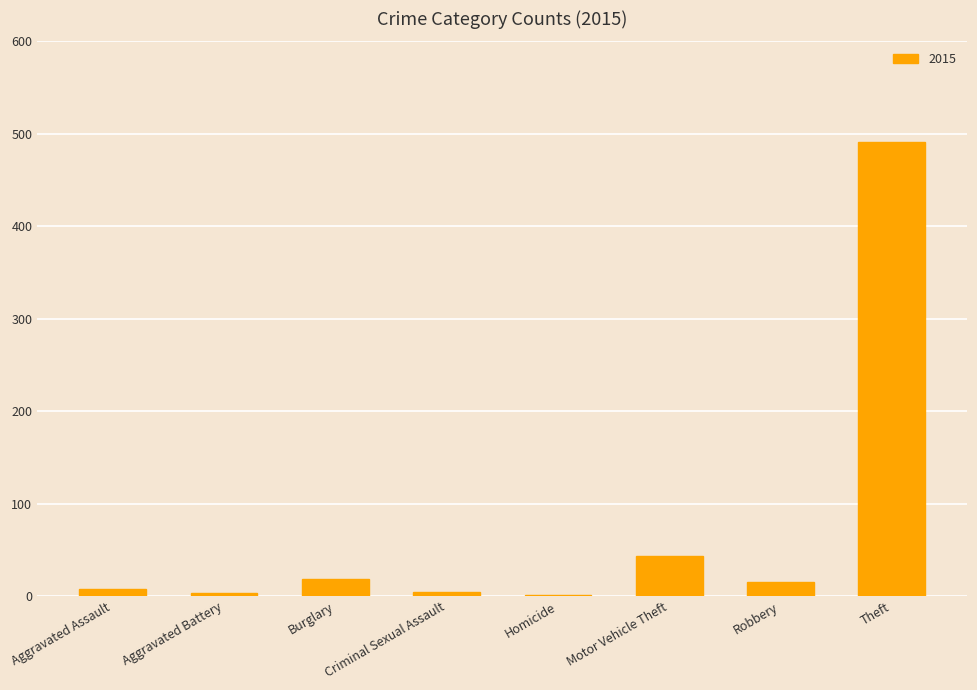

Where is the data nearest to the value 246?

Motor Vehicle Theft